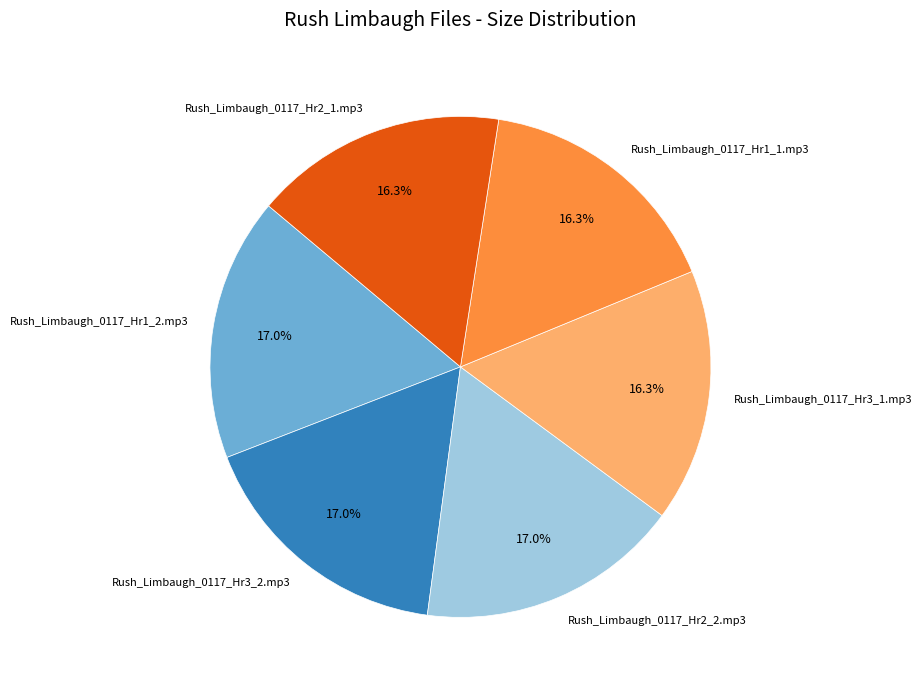

How many segments does this pie chart have?

6